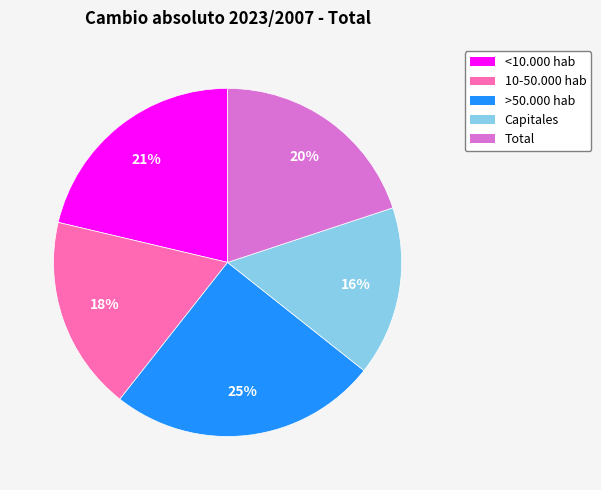

To the nearest percent, what percentage of the pie is Total?

20%